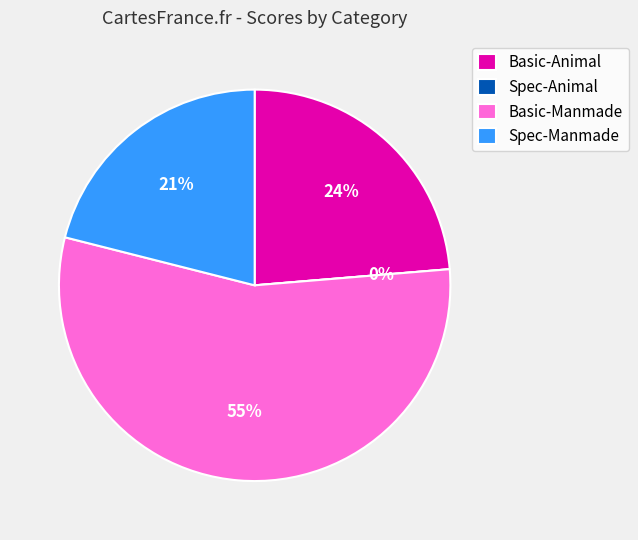

Does Spec-Manmade account for over 50% of the chart?

No